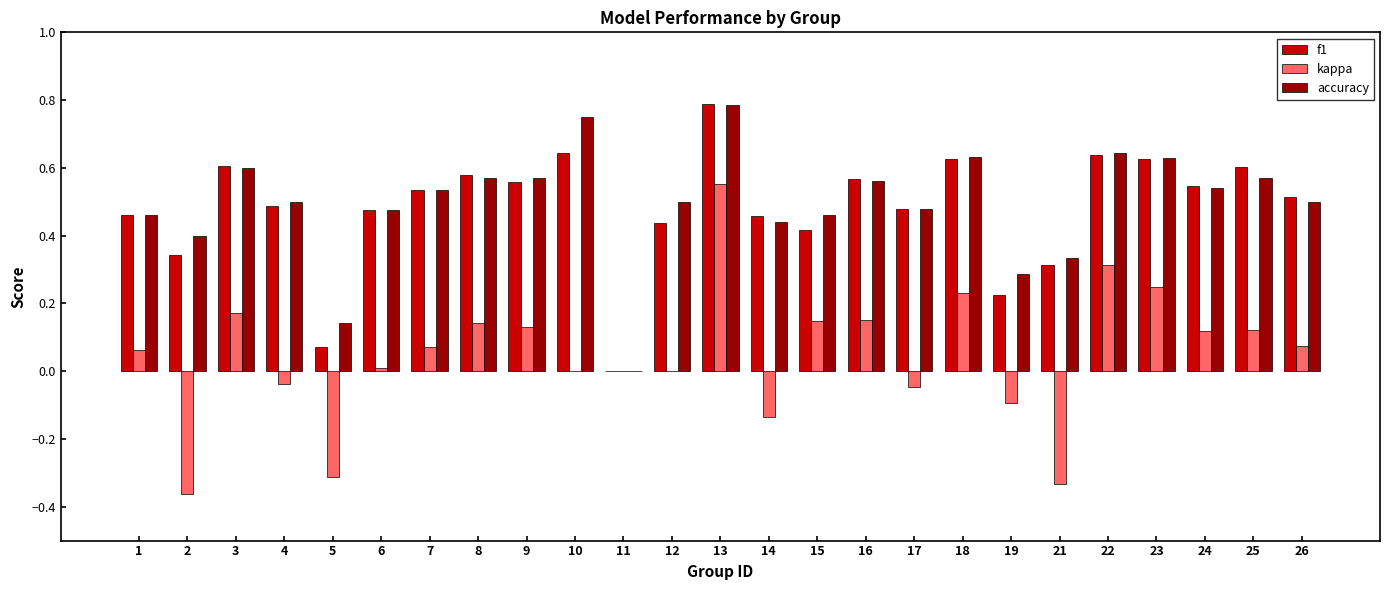

How many values in f1 are above zero?

24